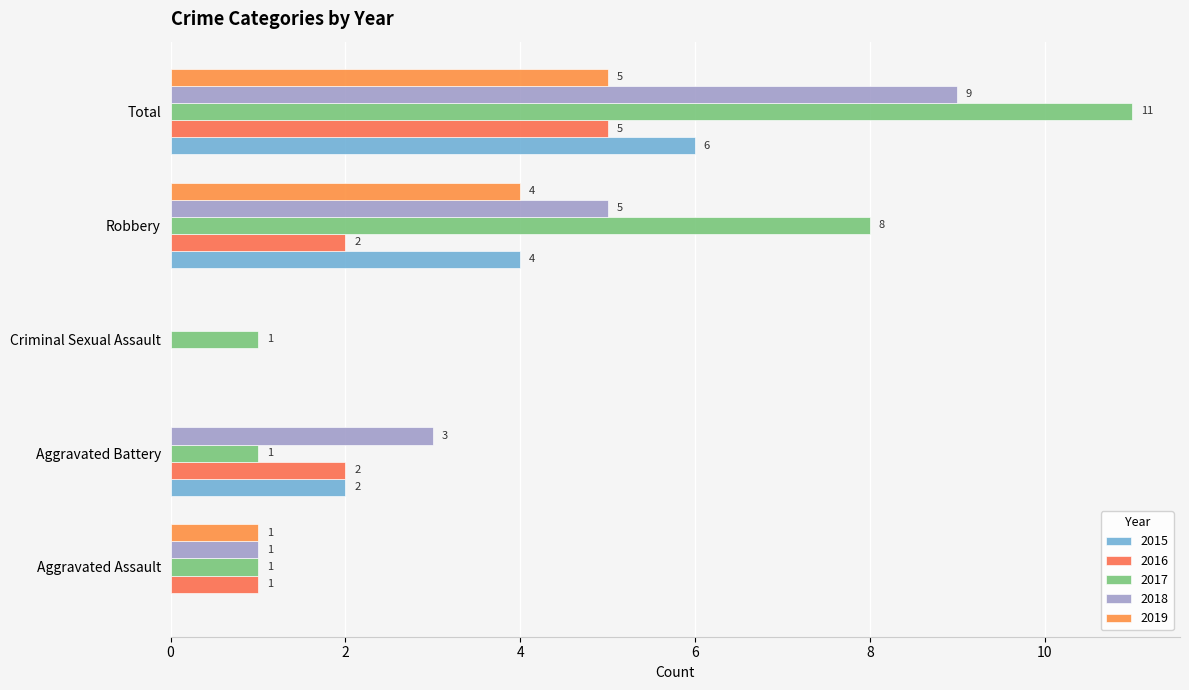

How many distinct data groups are displayed?

5